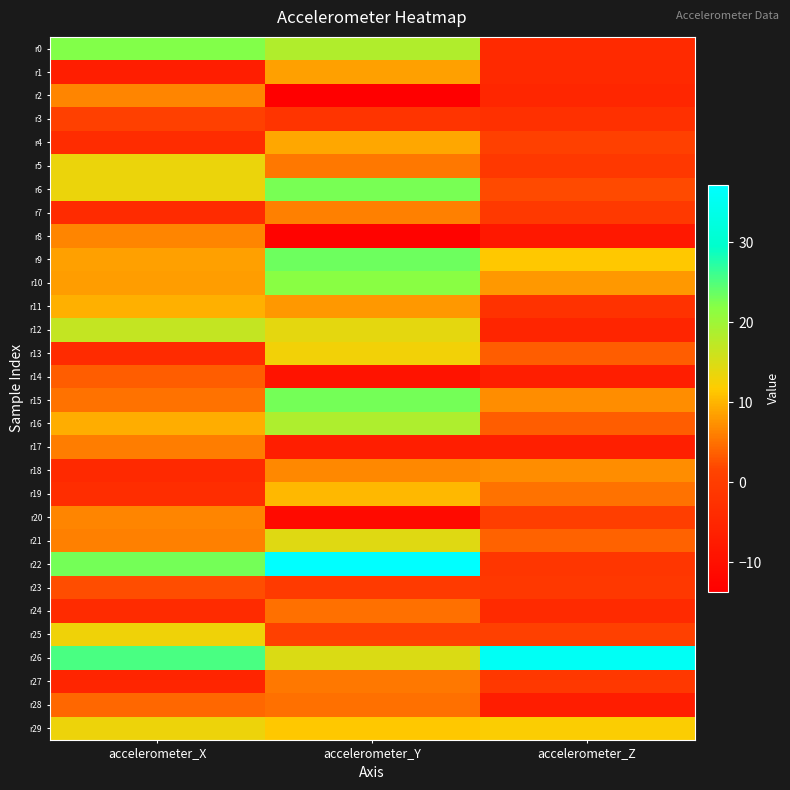

Which series has the widest spread of values?

r22